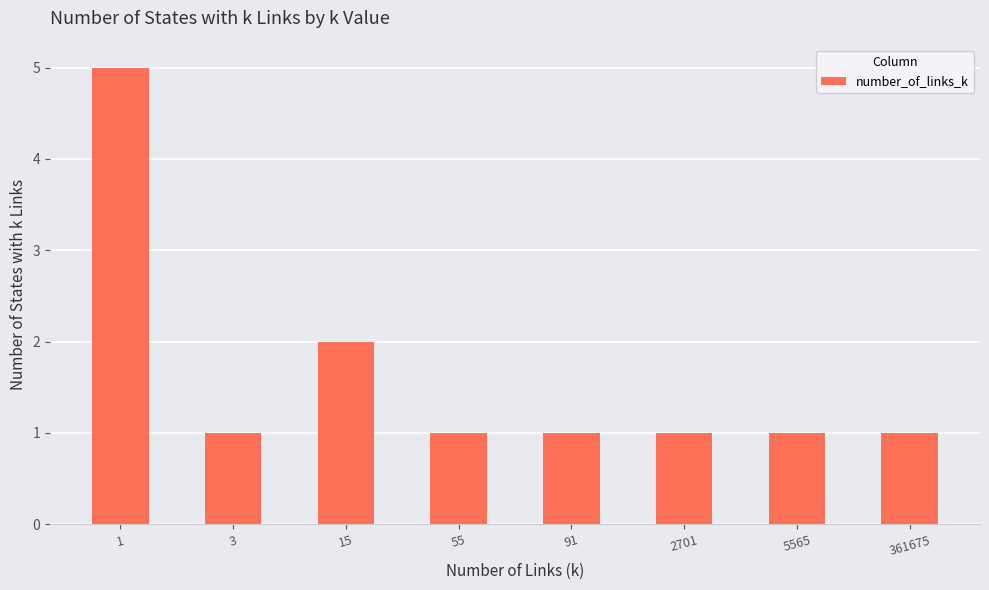

What is the smallest value displayed?

1